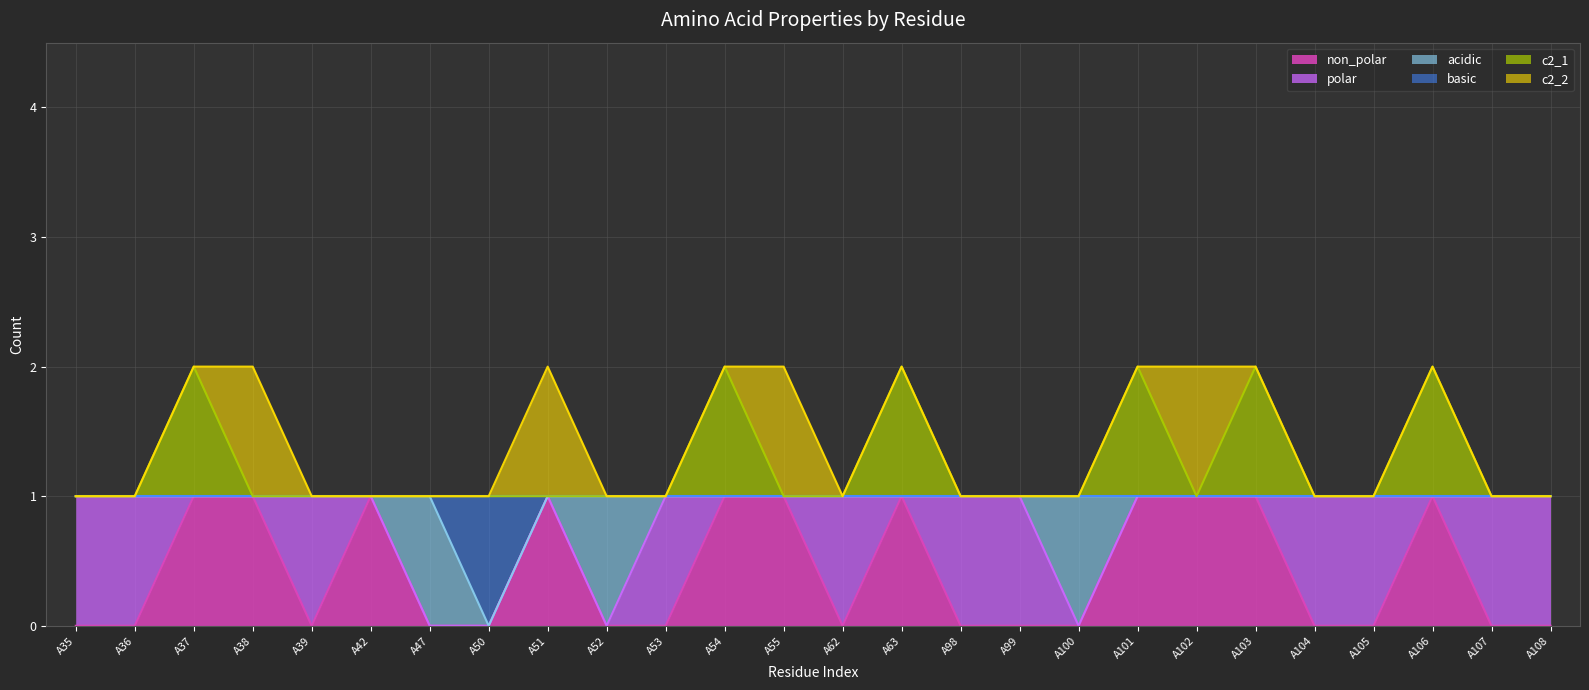

What is the spread (max minus min) of values at A101?

1